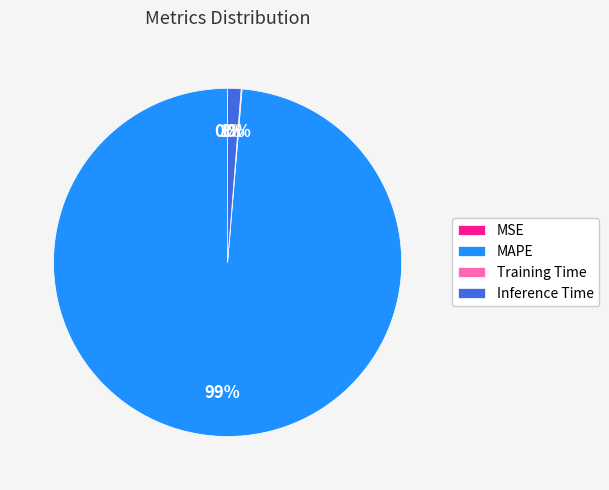

What is the largest slice in the pie chart?

MAPE